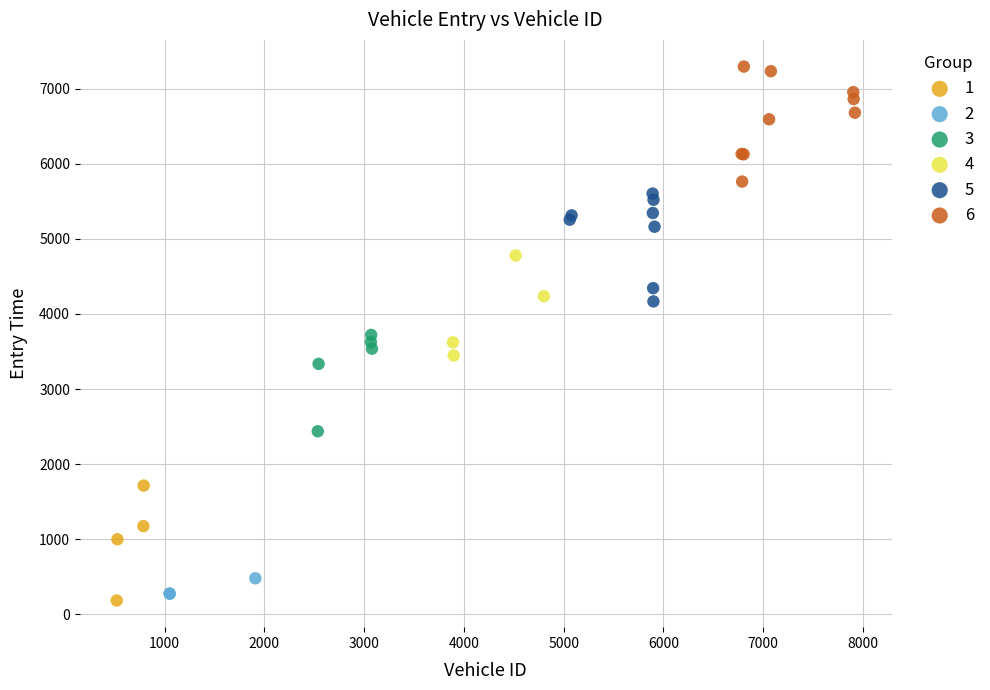

Which series contains the highest Y value?

6